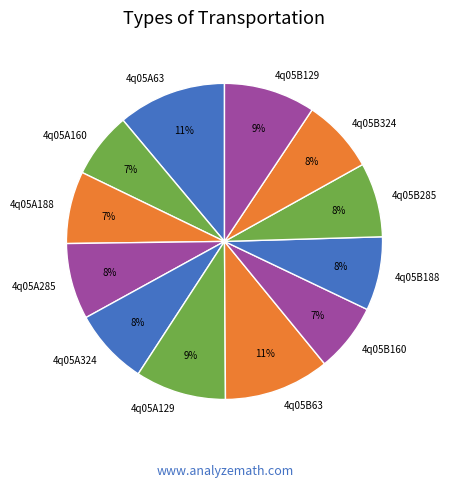

Does 4q05B63 account for over 50% of the chart?

No